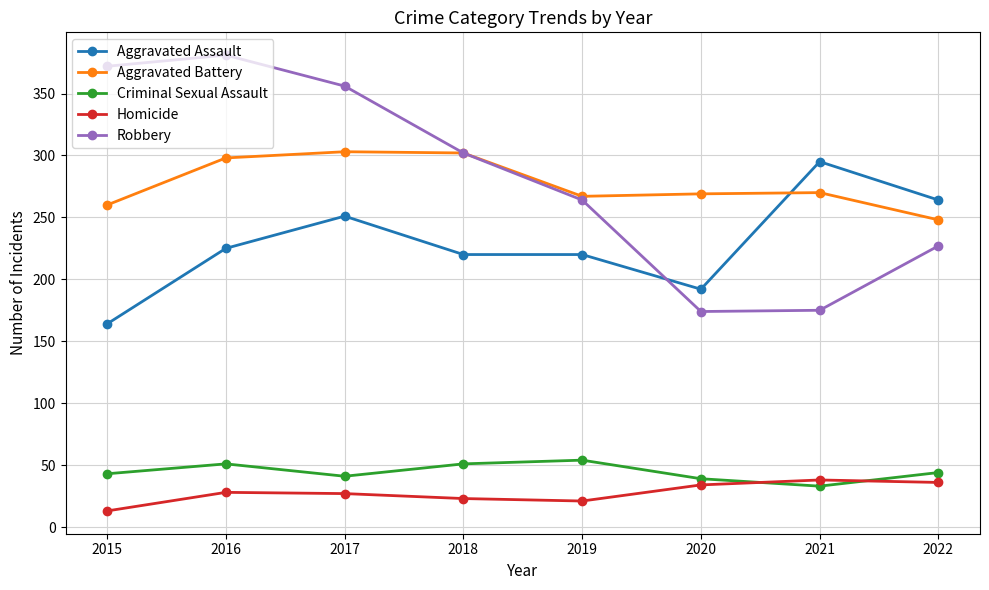

What is the value of the Criminal Sexual Assault point at the 5th from the left?

54